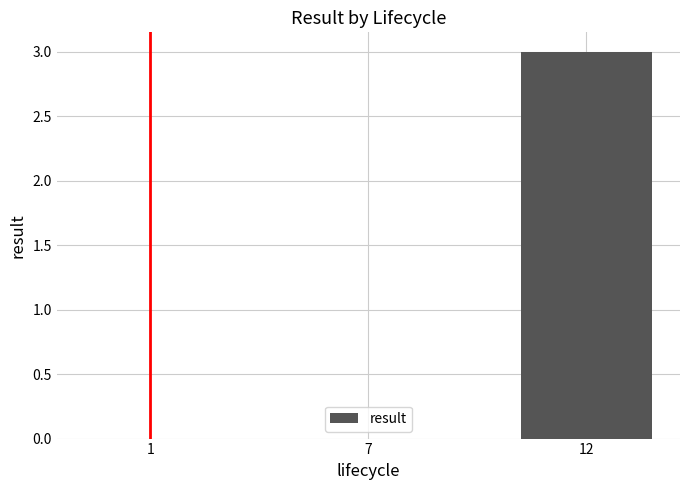

At which category does the chart reach its peak across all series?

12